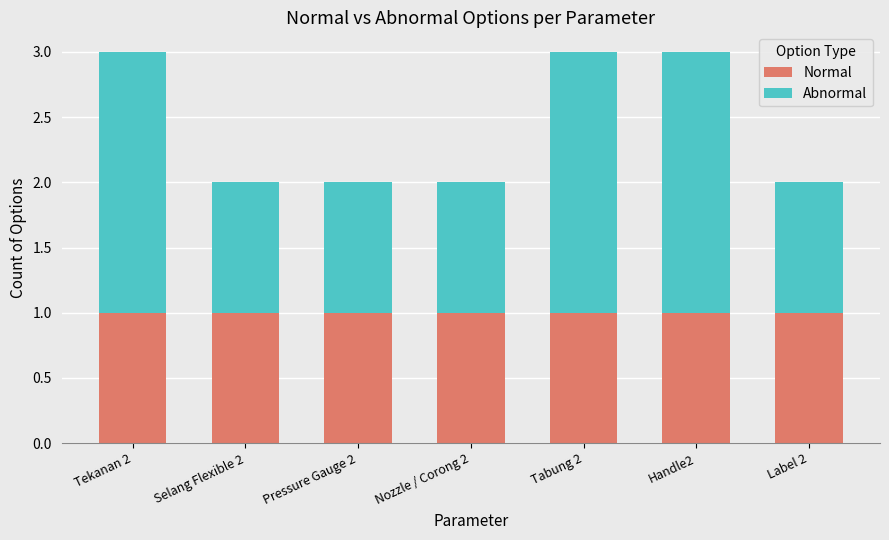

The Normal series shows 1 at Selang Flexible 2. True or false?

True